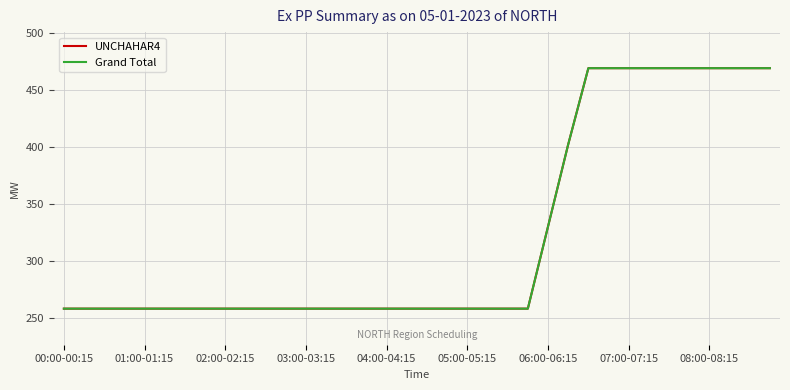

Reading right to left, list all the values displayed in this chart.

UNCHAHAR4: 468.8	468.8	468.8	468.8	468.8	468.8	468.8	468.8	468.8	468.8	401.8	329.8	257.8	257.8	257.8	257.8	257.8	257.8	257.8	257.8	257.8	257.8	257.8	257.8	257.8	257.8	257.8	257.8	257.8	257.8	257.8	257.8	257.8	257.8	257.8	257.8
Grand Total: 468.8	468.8	468.8	468.8	468.8	468.8	468.8	468.8	468.8	468.8	401.8	329.8	257.8	257.8	257.8	257.8	257.8	257.8	257.8	257.8	257.8	257.8	257.8	257.8	257.8	257.8	257.8	257.8	257.8	257.8	257.8	257.8	257.8	257.8	257.8	257.8